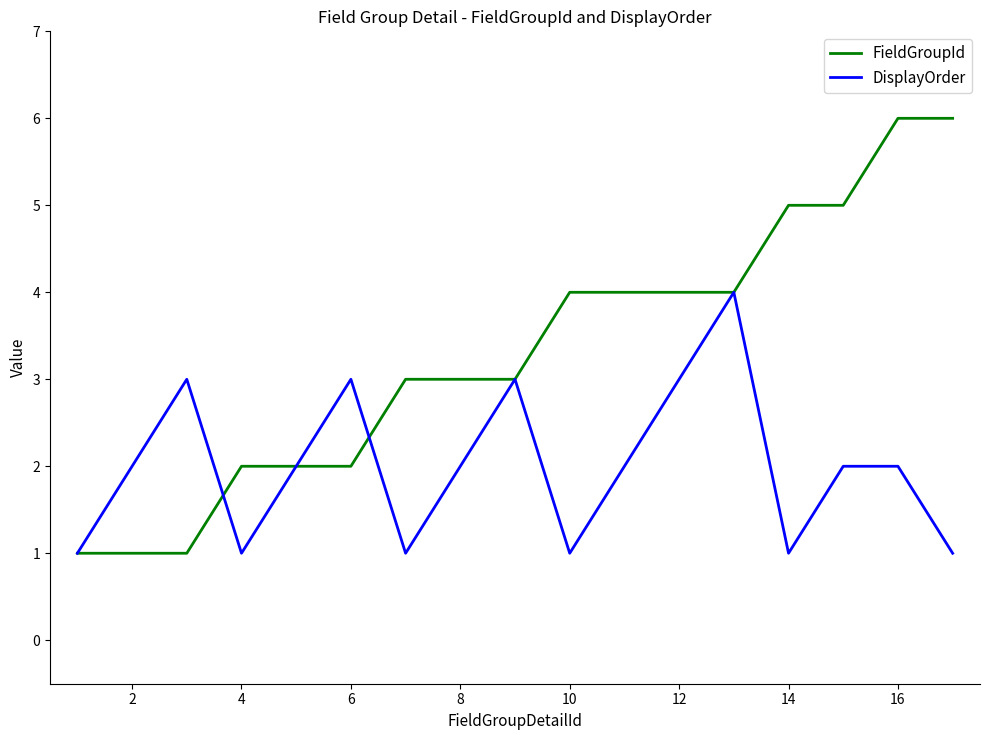

How many DisplayOrder values are between 1 and 3?

16